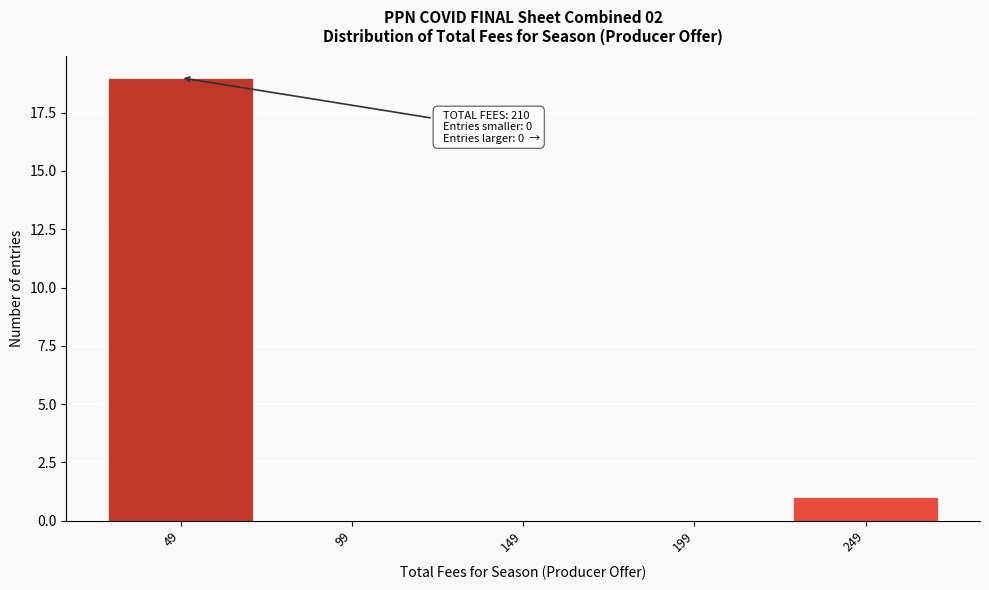

Reading left to right, what are all the values shown in this chart?

49=19	99=0	149=0	199=0	249=1